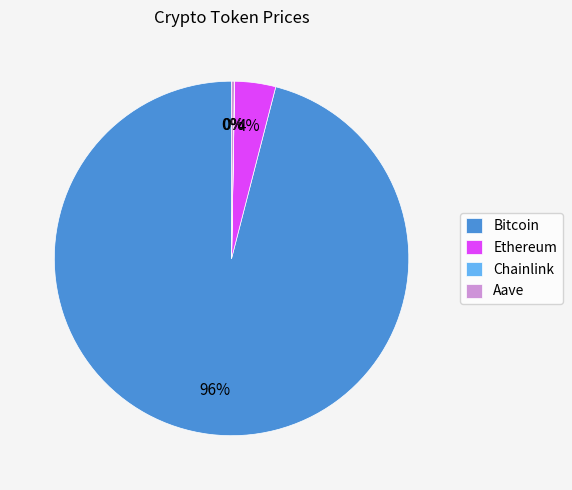

To the nearest percent, what is the average slice percentage?

25%